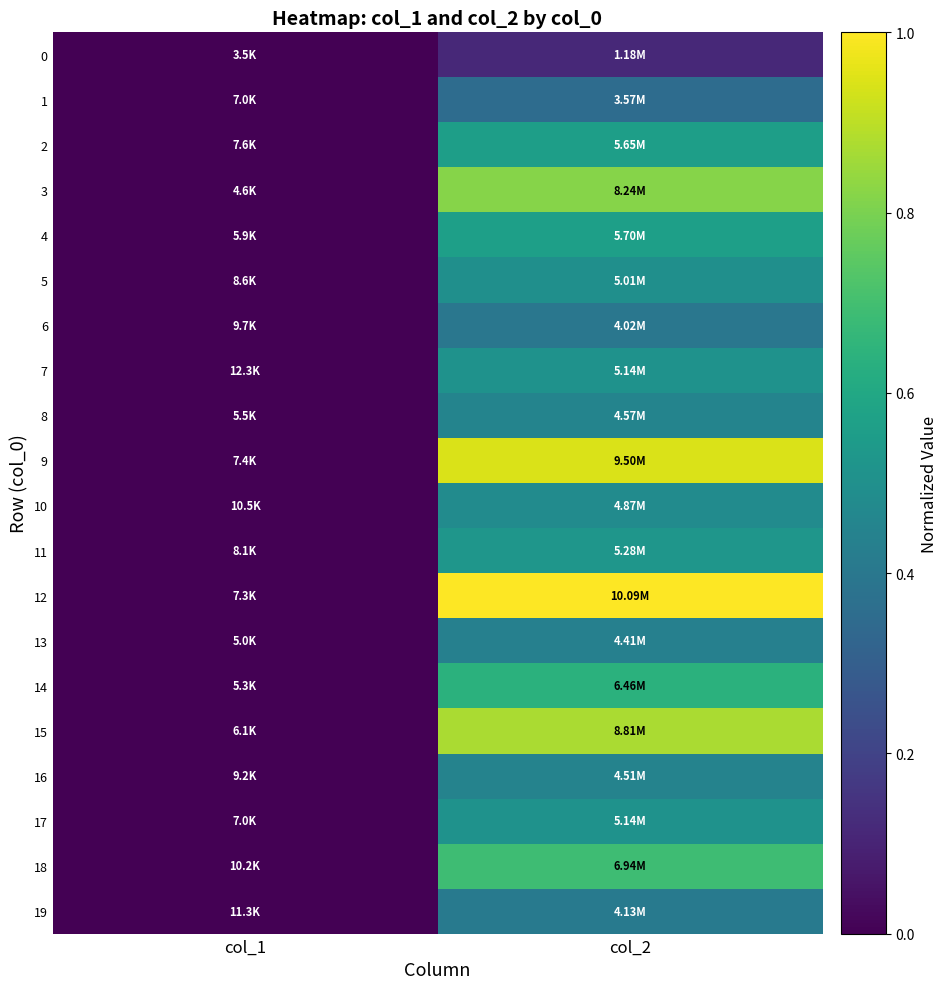

Count the number of categories in the chart.

2